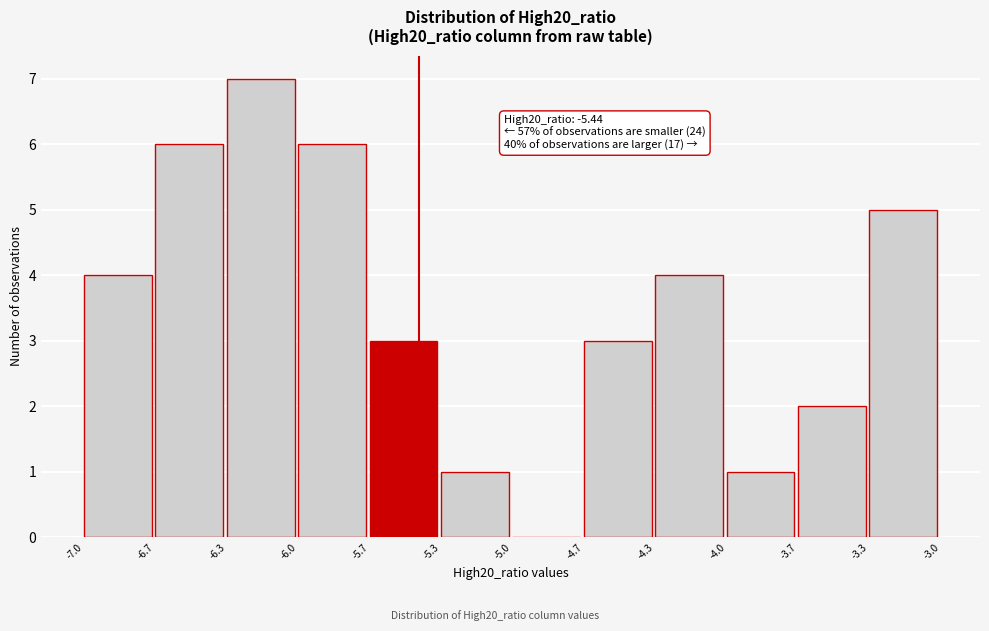

Reading left to right, extract all data points from this chart.

-7.0=4	-6.7=6	-6.3=7	-6.0=6	-5.7=3	-5.3=1	-5.0=0	-4.7=3	-4.3=4	-4.0=1	-3.7=2	-3.3=5